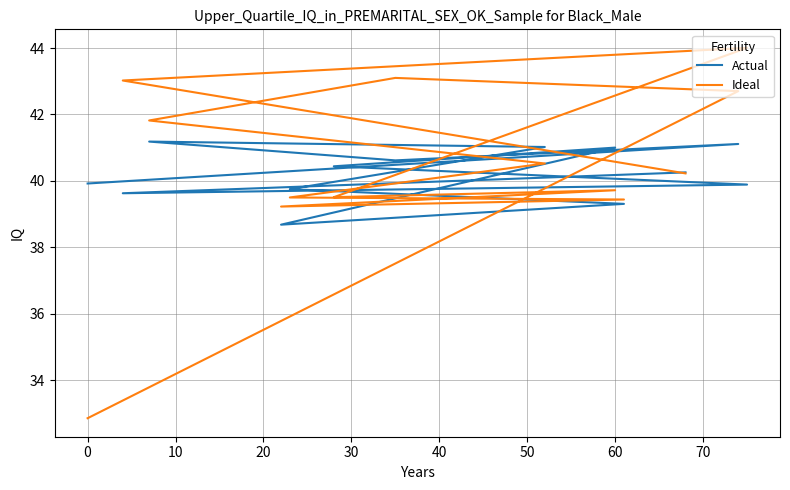

What are all the series names shown in the legend?

Actual, Ideal